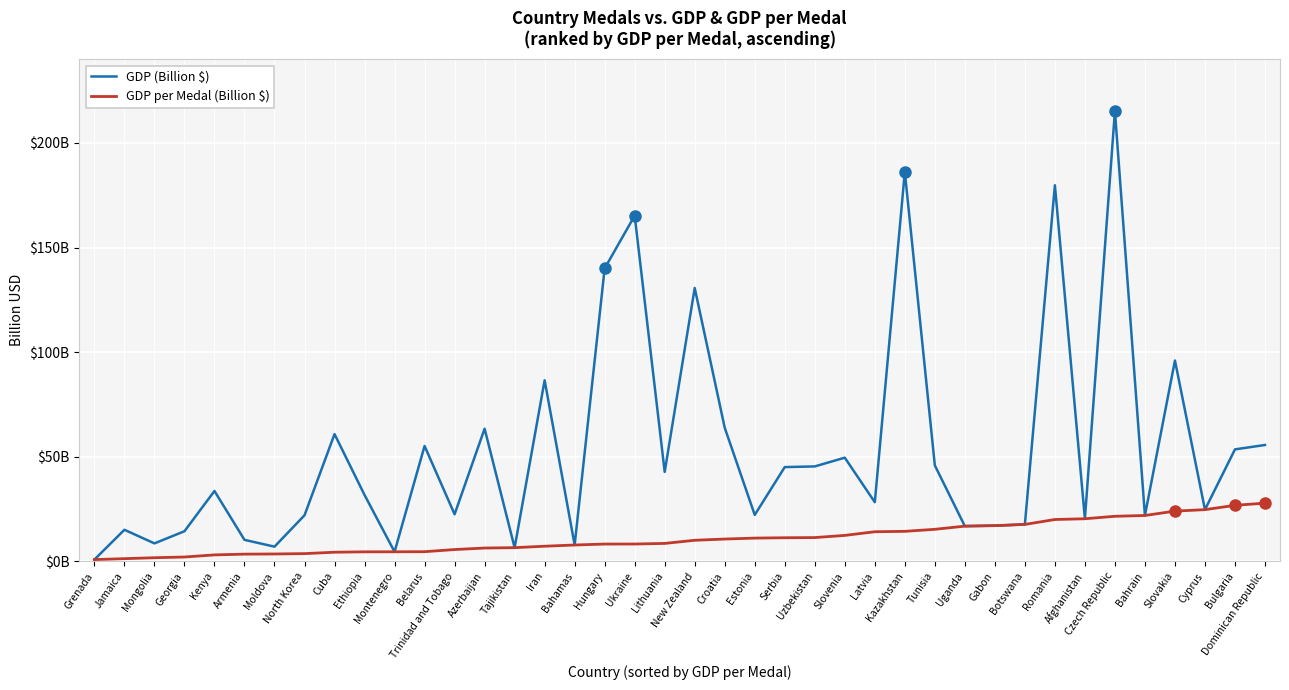

At how many categories does at least one series exceed 107?

6